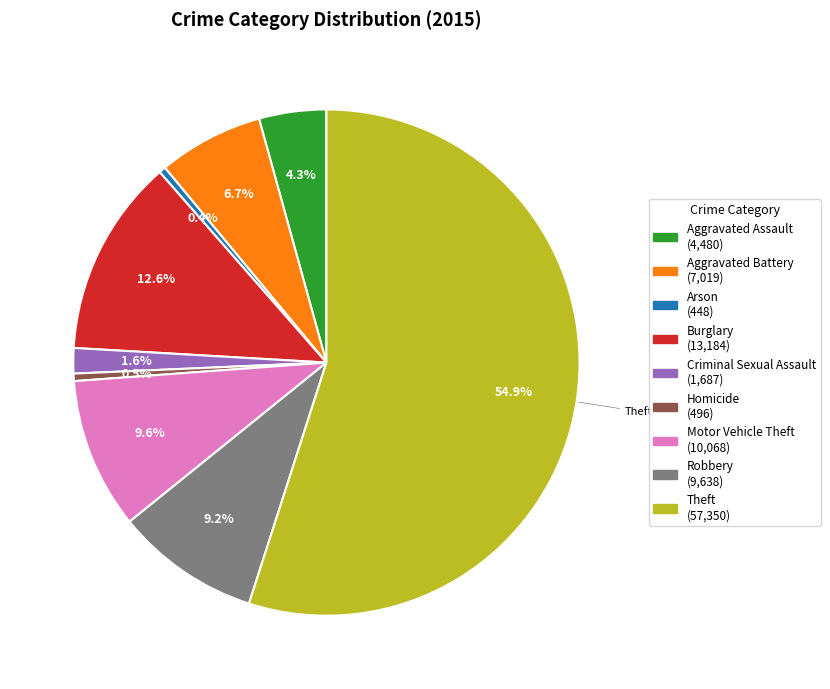

What percentage is NOT represented by Criminal Sexual Assault?

98.4%